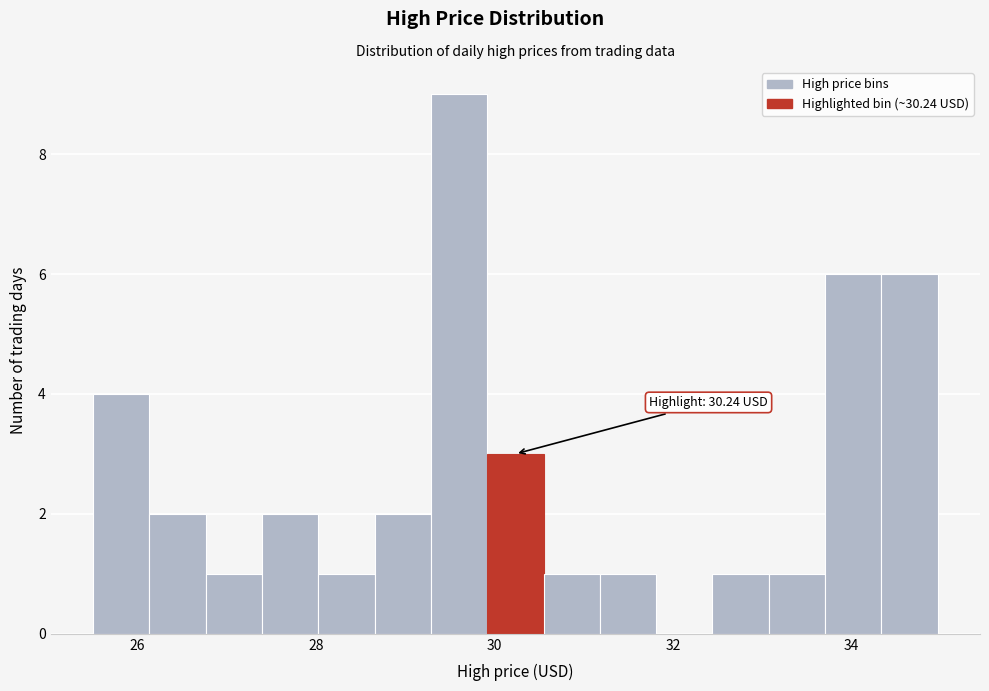

Around what value on the x-axis is the tallest bar? Give the approximate position of its centre, as read against the axis.

29.6